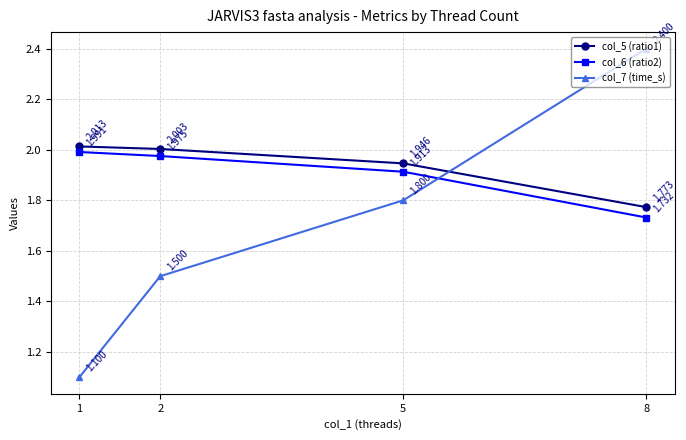

True or false: col_6 (ratio2) has more than 0 interior local peaks.

False